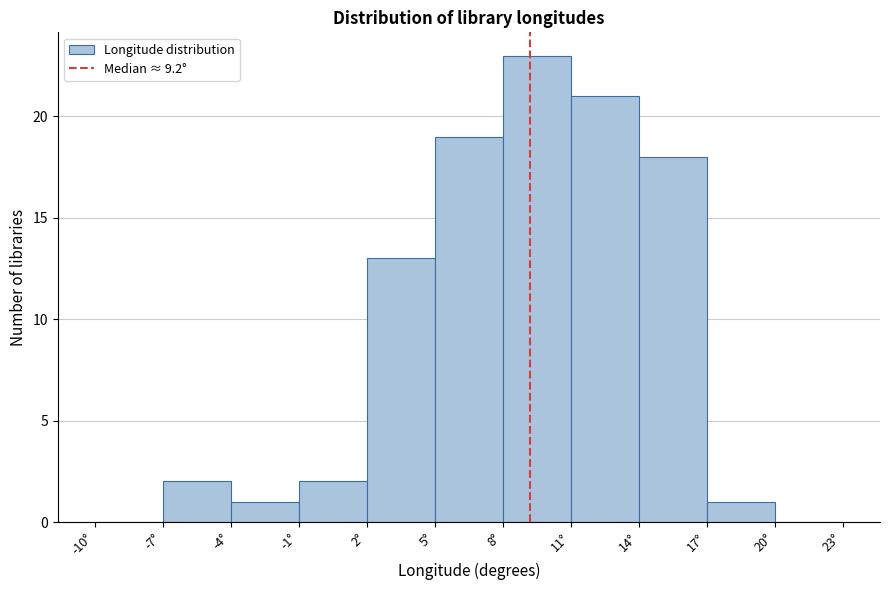

Reading left to right, transcribe this chart: for each bar, give the range it covers on the x-axis and its height. The values are not printed on the chart, so give them approximately, as read against the axis.

-10 to -7: 0
-7 to -4: 2
-4 to -1: 1
-1 to 2: 2
2 to 5: 13
5 to 8: 19
8 to 11: 23
11 to 14: 21
14 to 17: 18
17 to 20: 1
20 to 23: 0